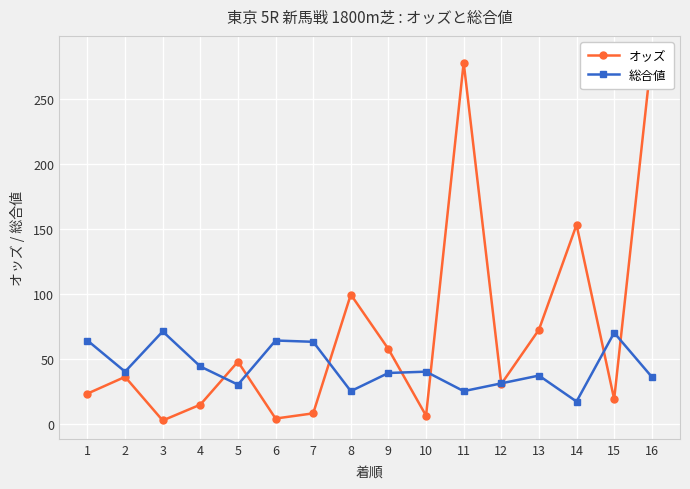

Where is the first local maximum for オッズ?

2